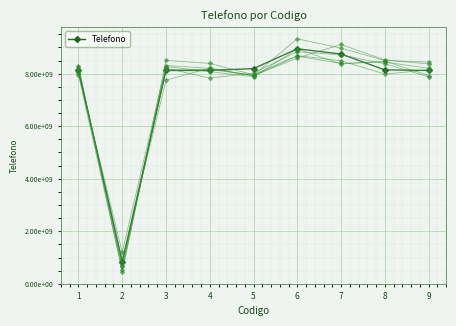

What is the greatest value displayed?

8947482794